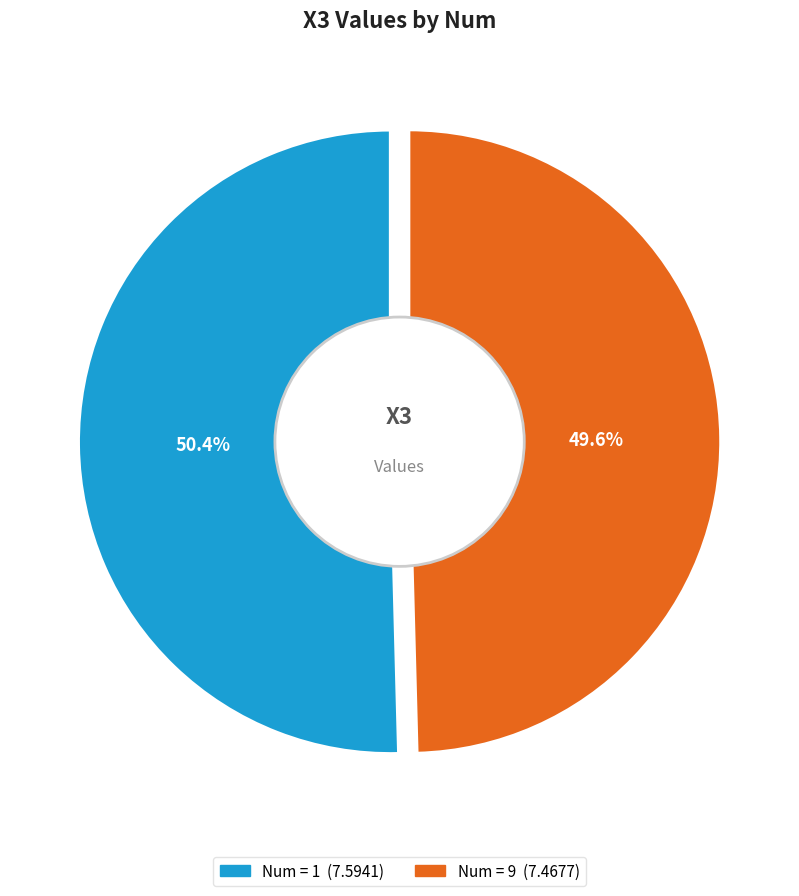

What is the ratio of the value at 9 to the value at 1?

1.0